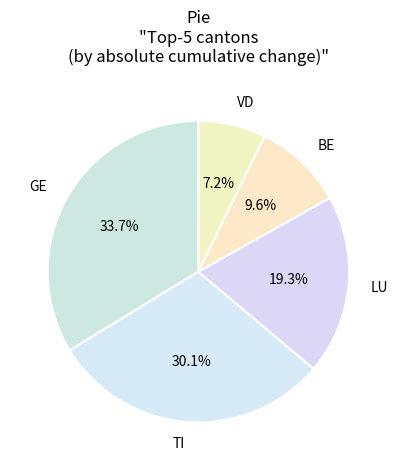

Rank the categories by value from lowest to highest.

VD, BE, LU, TI, GE